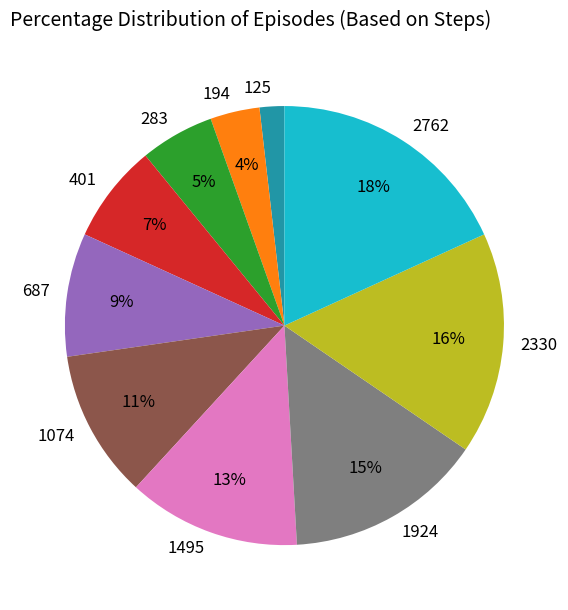

To the nearest percent, what is the combined percentage of 283 and 1495?

18%